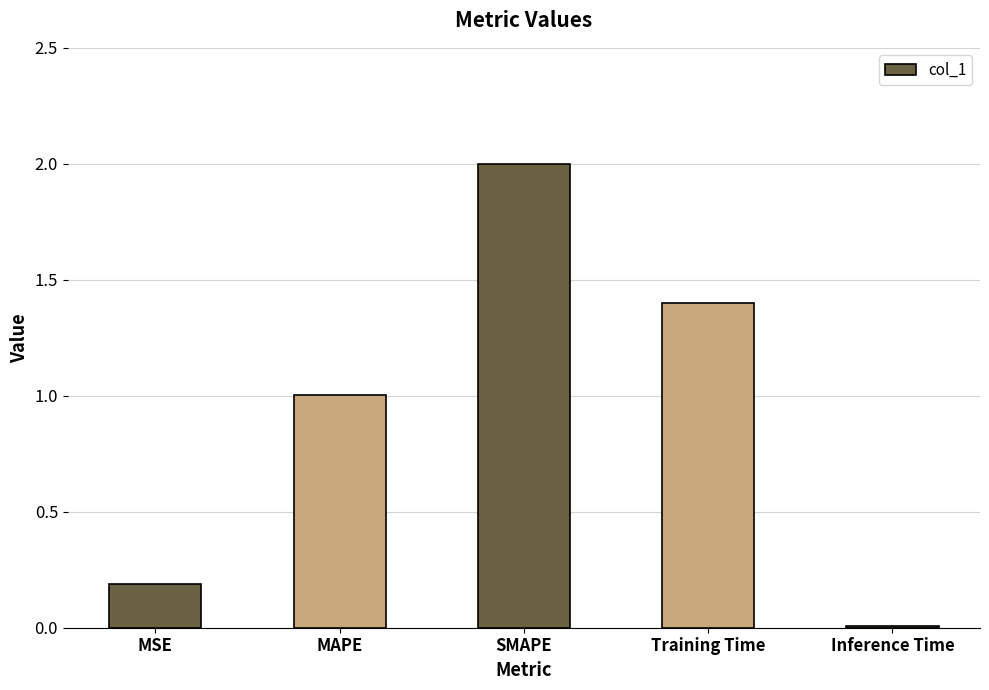

What is the label of the 3rd bar from the right?

SMAPE